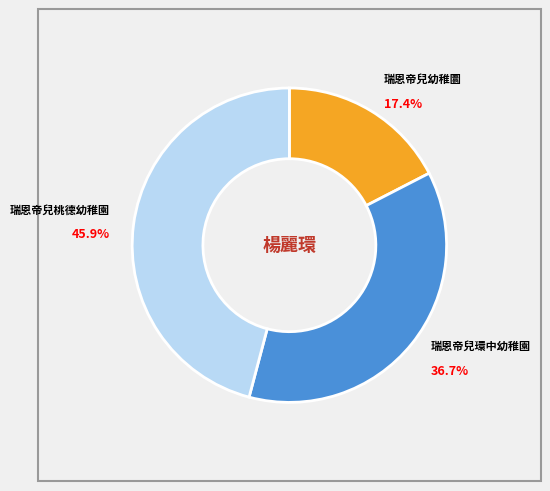

Which category has the smallest portion of the pie?

瑞恩帝兒幼稚圜